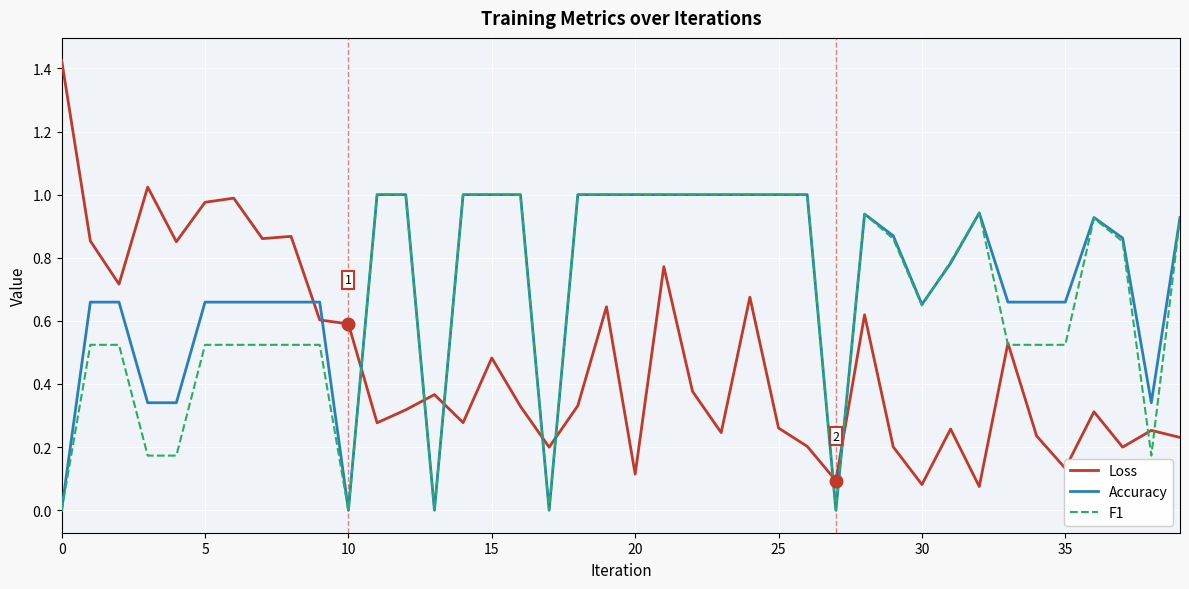

Which series ends up on top after the final intersection of Loss and Accuracy?

Accuracy